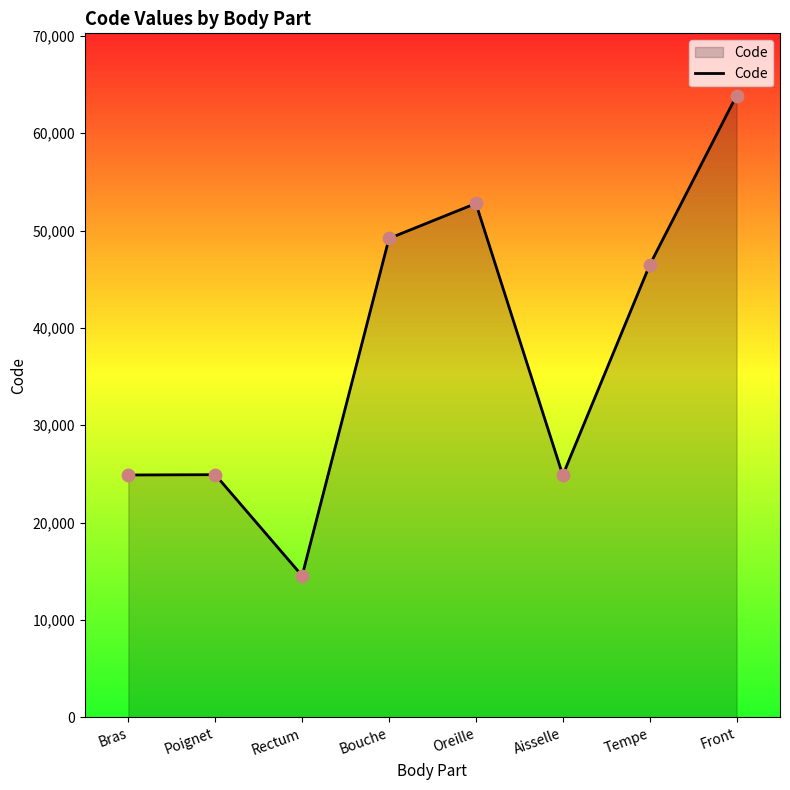

What is the change in value from Bras to Poignet?

+32